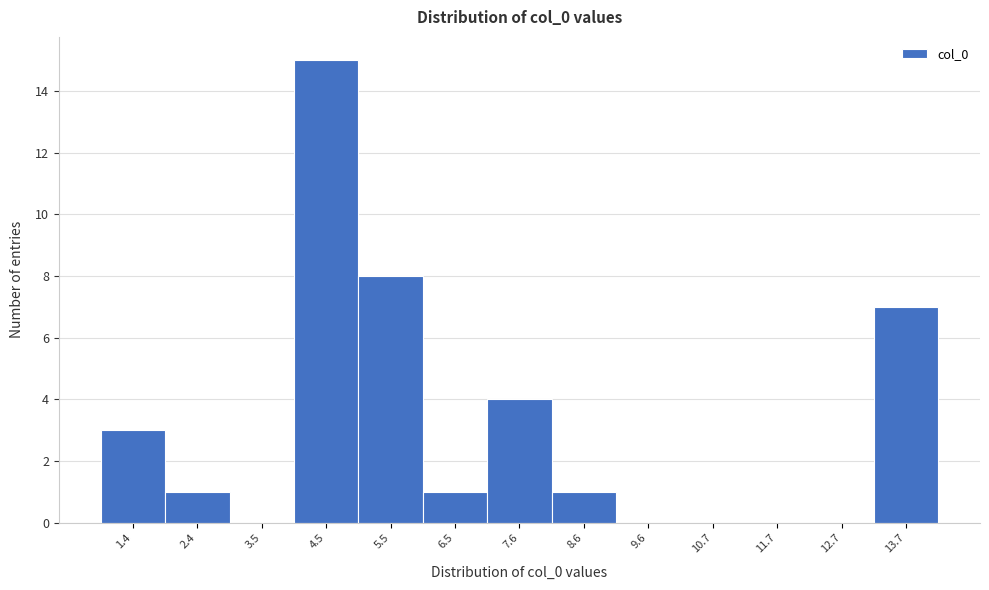

Reading right to left, extract all data points from this chart.

13.7=7	12.7=0	11.7=0	10.7=0	9.6=0	8.6=1	7.6=4	6.5=1	5.5=8	4.5=15	3.5=0	2.4=1	1.4=3